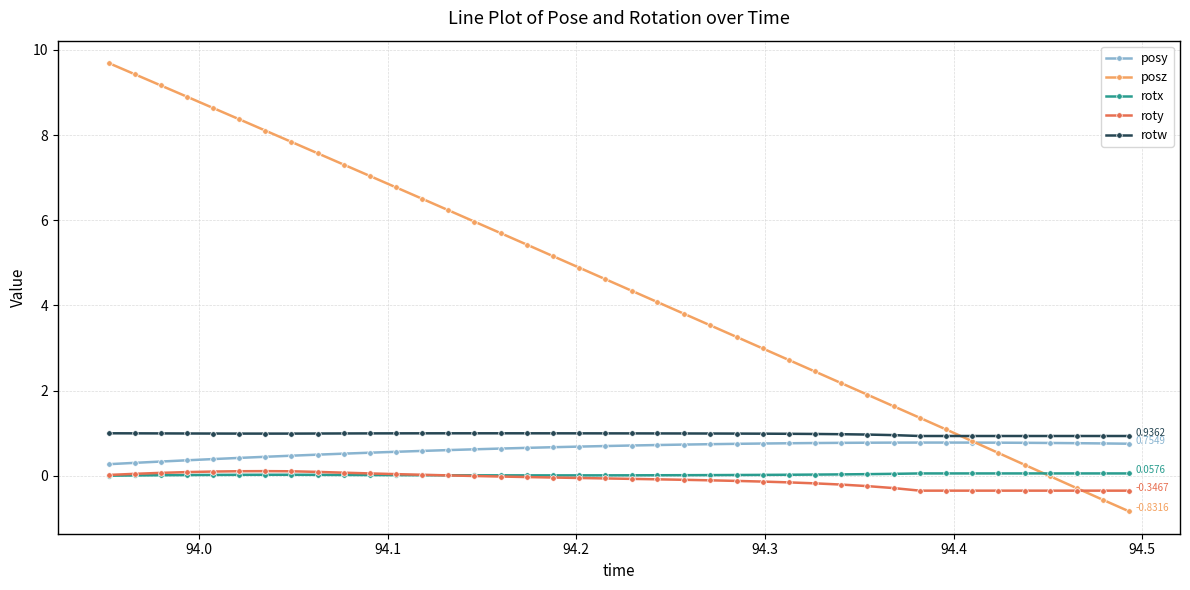

Which series has the largest range (max minus min)?

posz